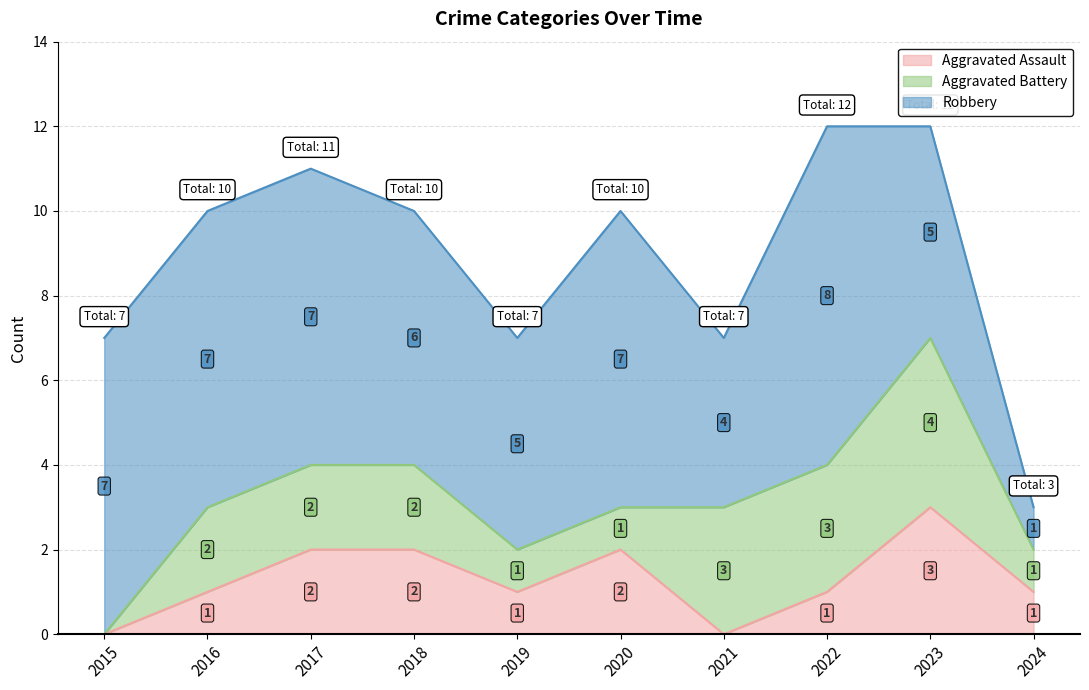

Reading left to right, extract all data points from this chart.

Aggravated Assault: 2015=0	2016=1	2017=2	2018=2	2019=1	2020=2	2021=0	2022=1	2023=3	2024=1
Aggravated Battery: 2015=0	2016=2	2017=2	2018=2	2019=1	2020=1	2021=3	2022=3	2023=4	2024=1
Robbery: 2015=7	2016=7	2017=7	2018=6	2019=5	2020=7	2021=4	2022=8	2023=5	2024=1